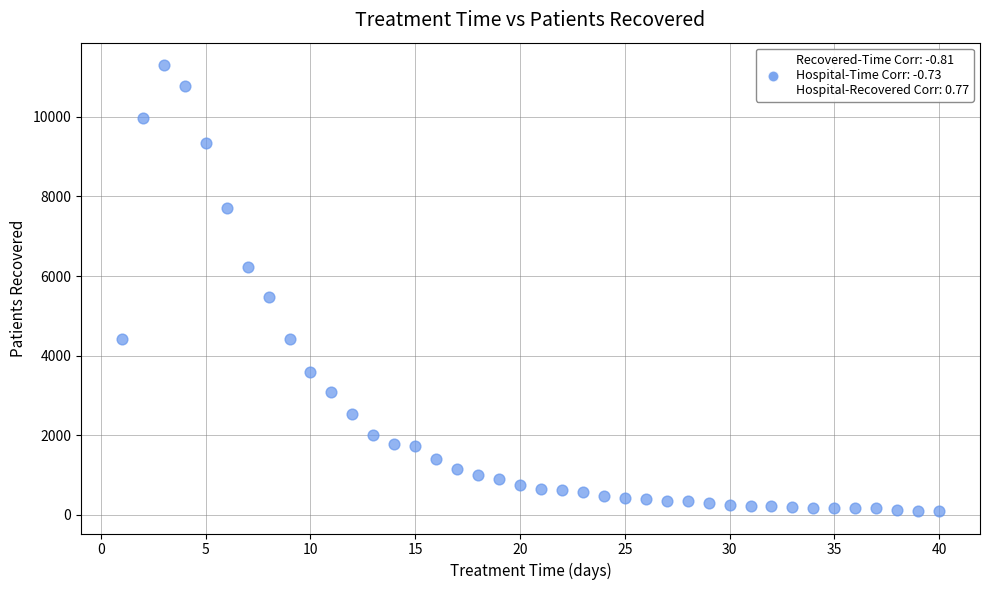

What is the range of Y values (max minus min)?

11211